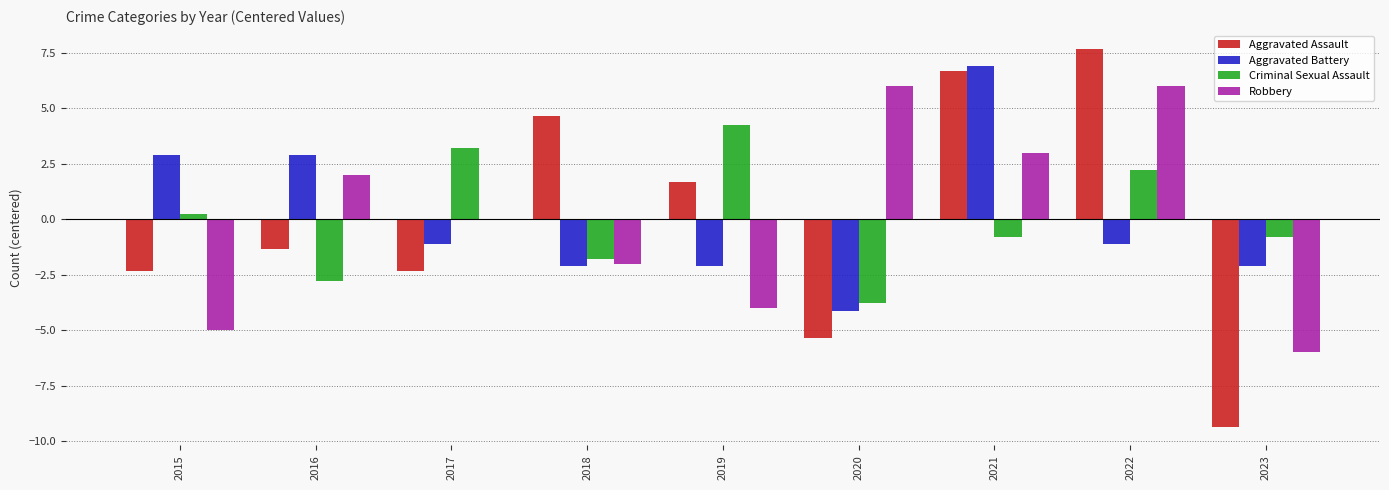

How many values in Criminal Sexual Assault are above zero?

4